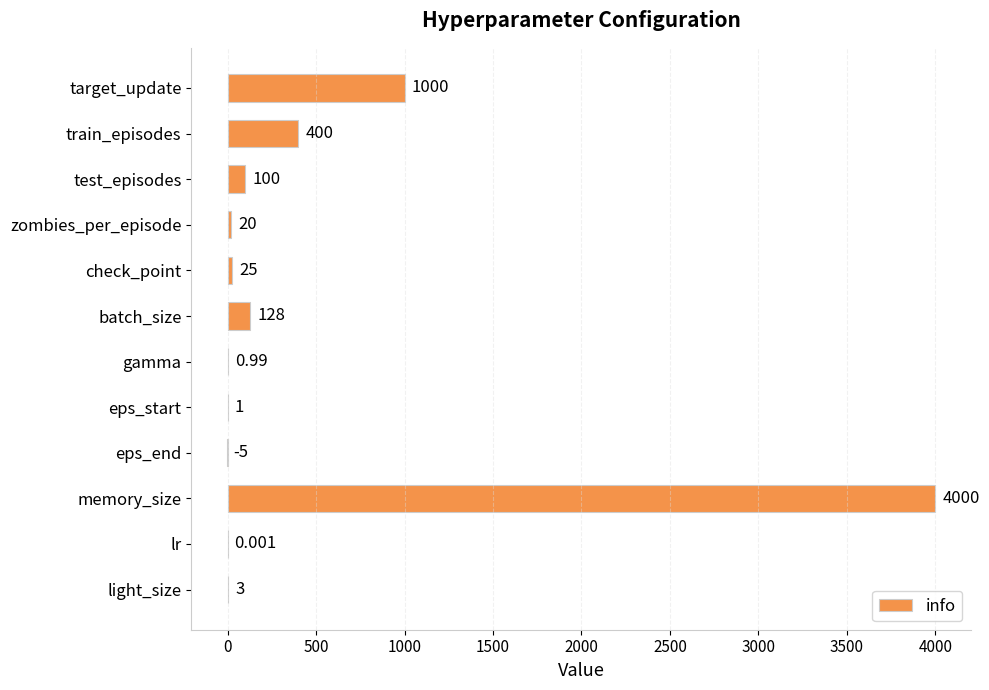

How many values are above zero?

11